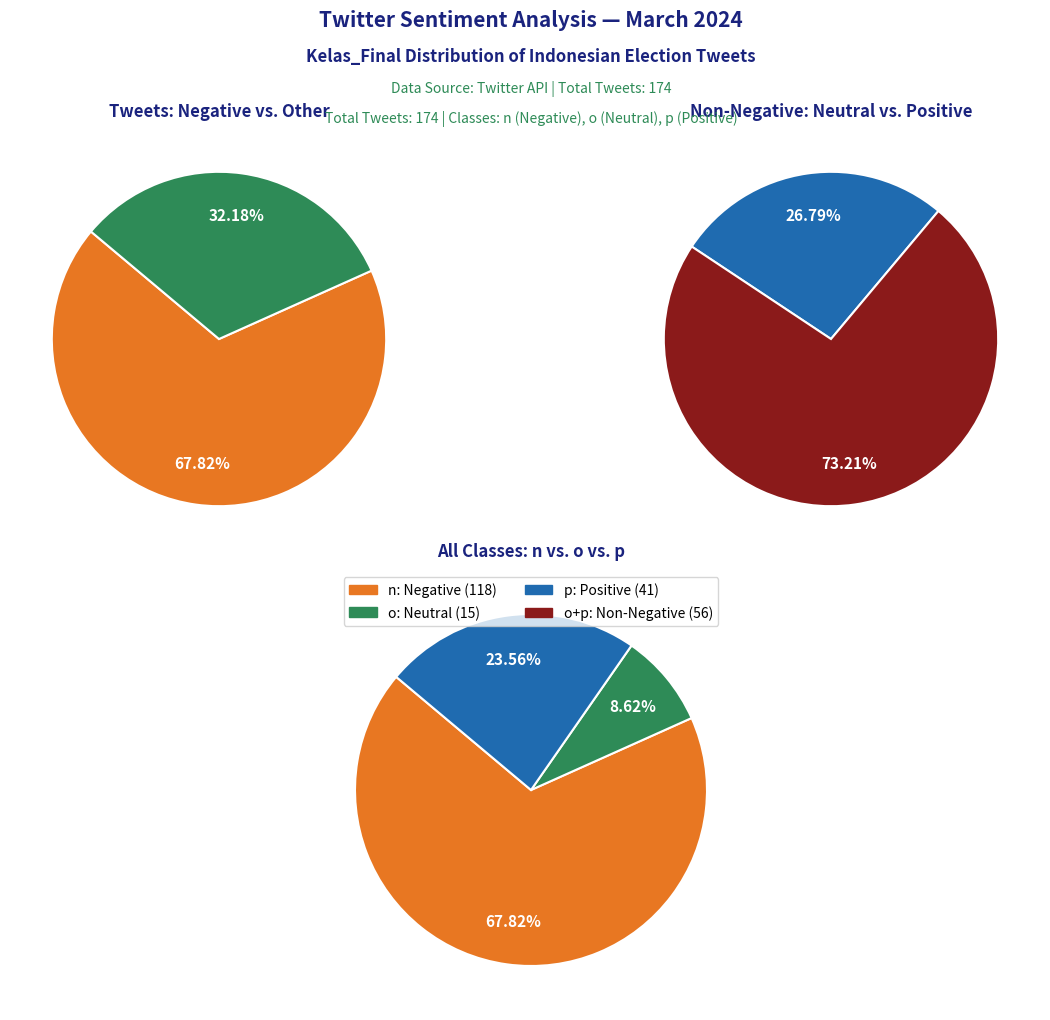

Approximately how many times larger is the value at p compared to o?

2.7